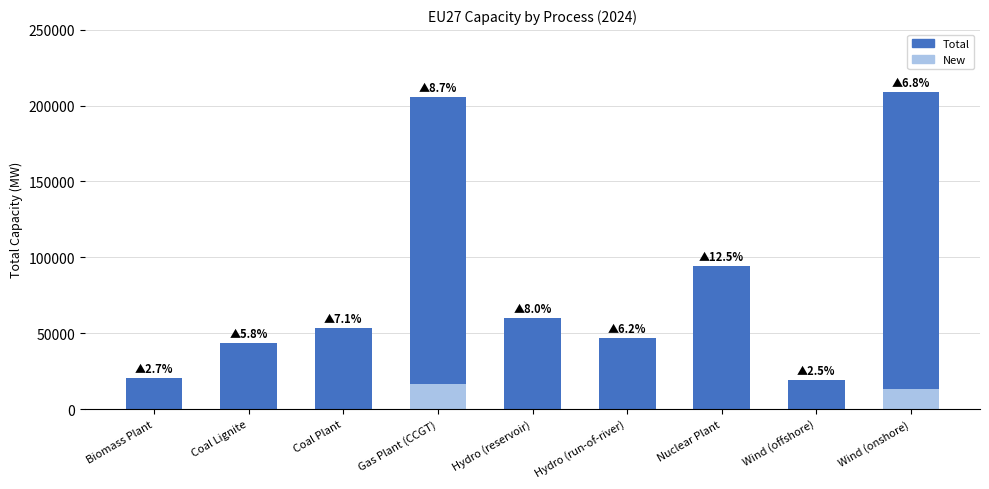

List the labels in order of Total value, largest first.

Wind (onshore), Gas Plant (CCGT), Nuclear Plant, Hydro (reservoir), Coal Plant, Hydro (run-of-river), Coal Lignite, Biomass Plant, Wind (offshore)